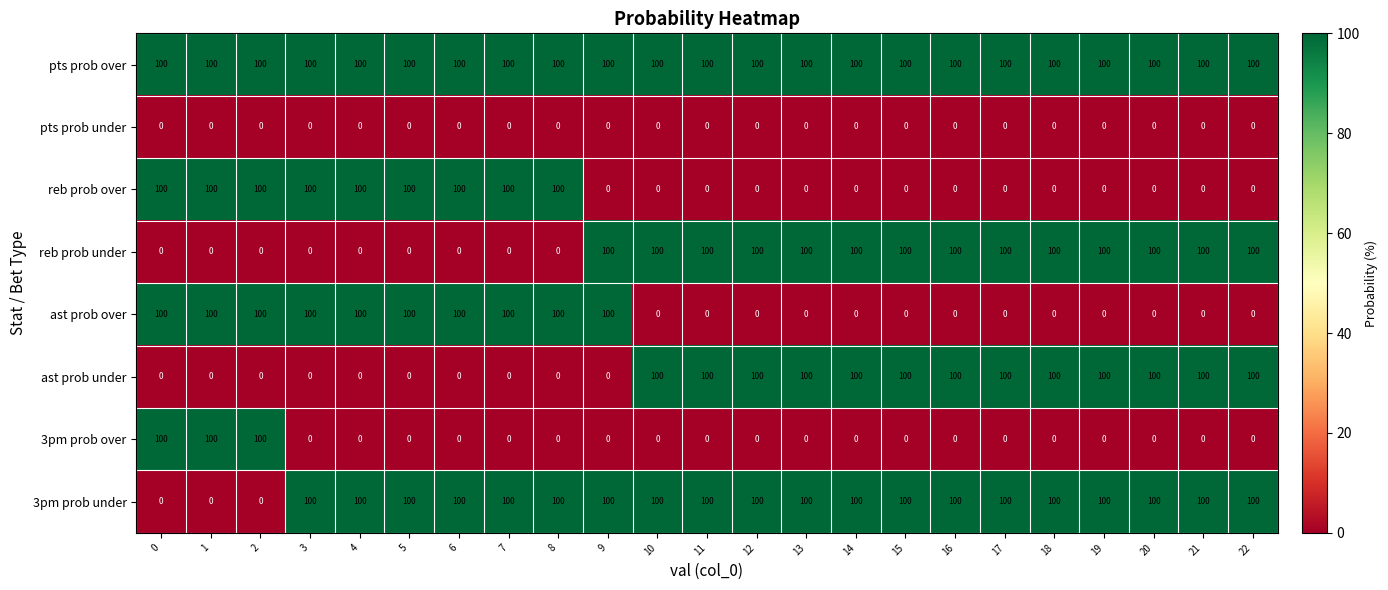

What is the total value across all series at 18?

400